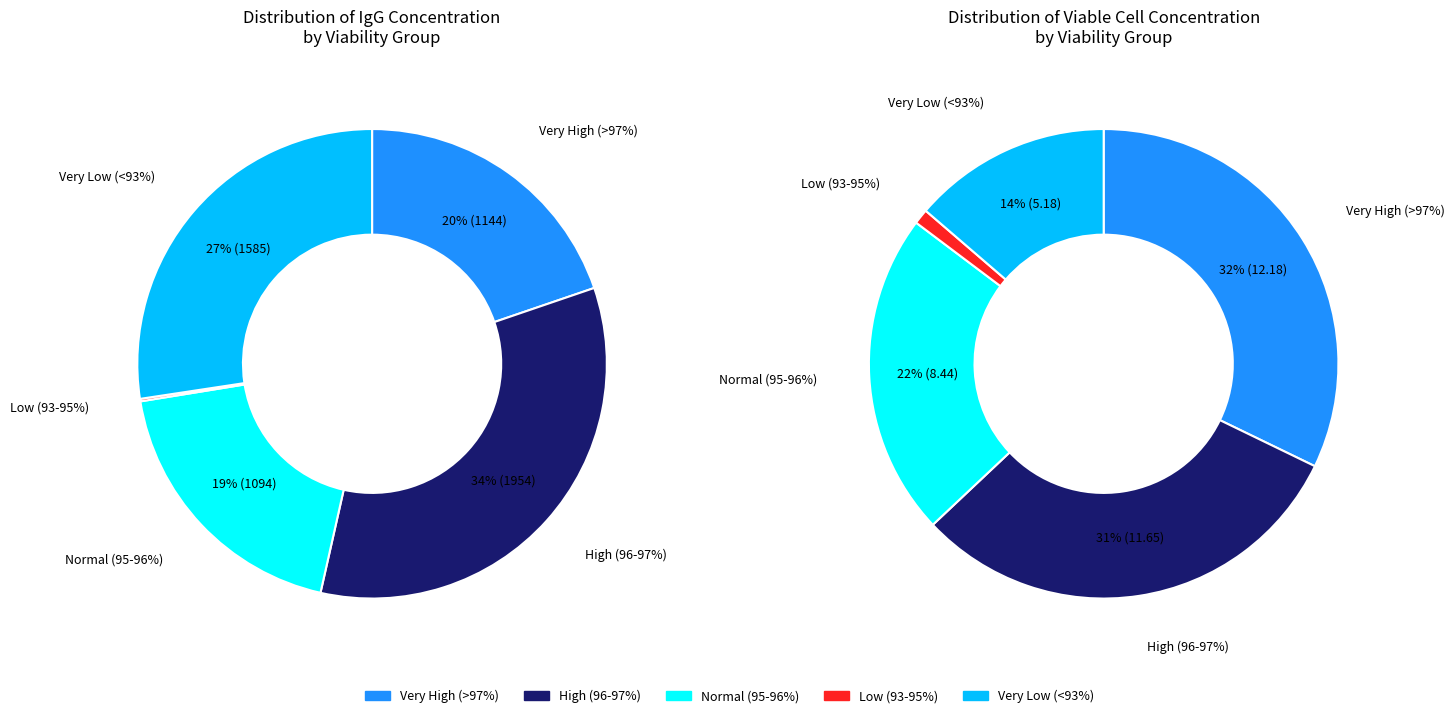

Does Sample 5 represent more than half of the total?

No